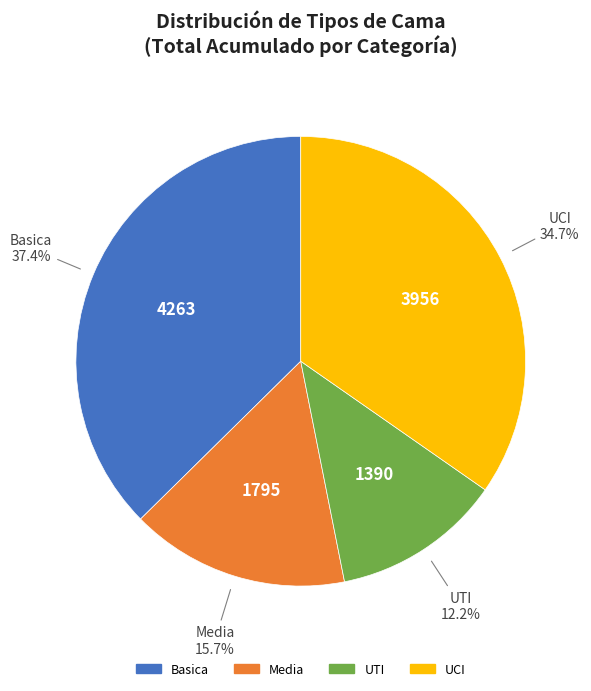

To the nearest percent, what is the difference between the largest and smallest slice percentages?

25%